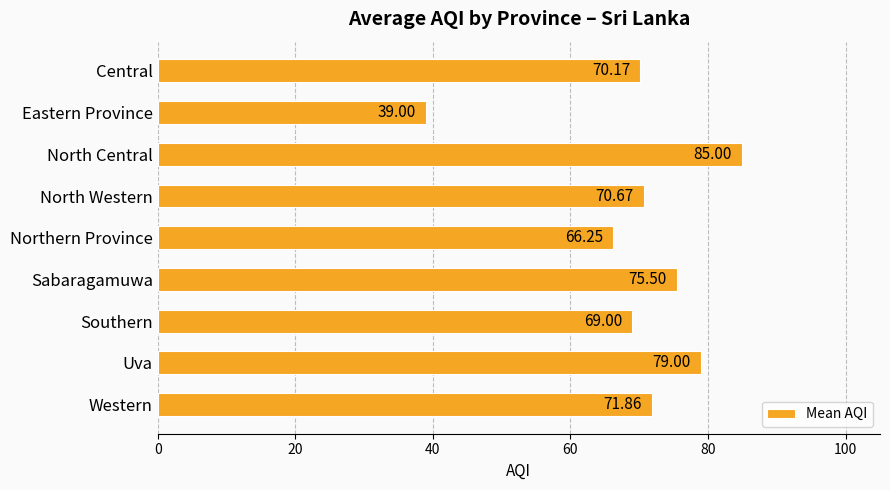

What is the change in value from Eastern Province to Western?

+32.9